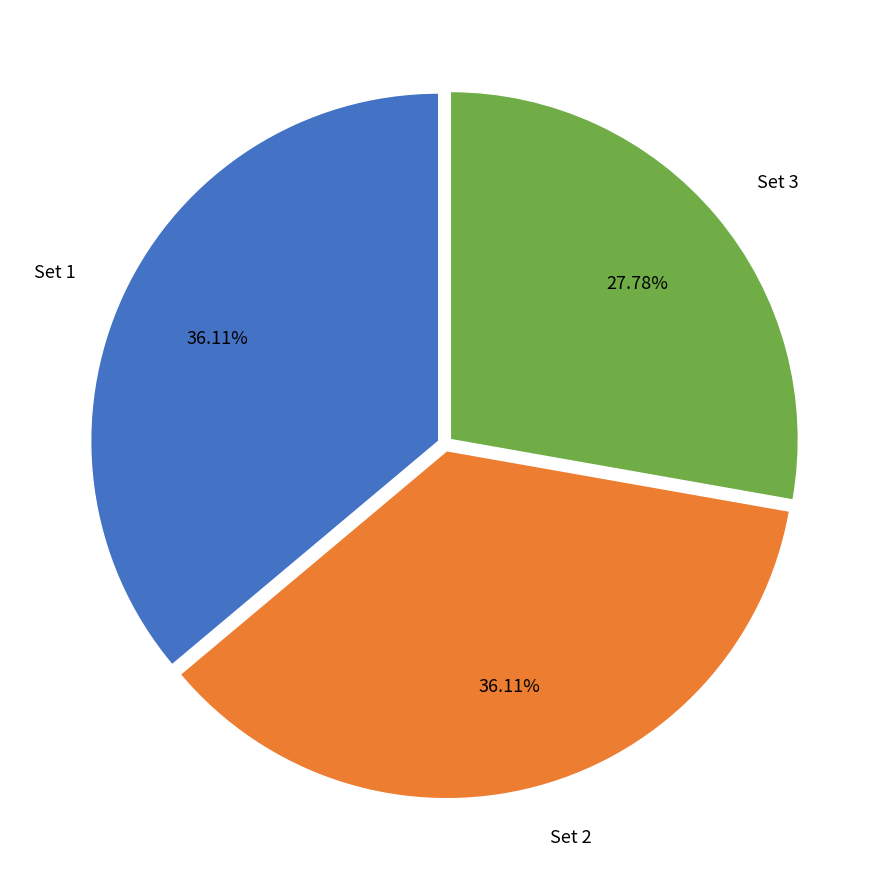

How much of the chart is everything except Set 2?

63.9%